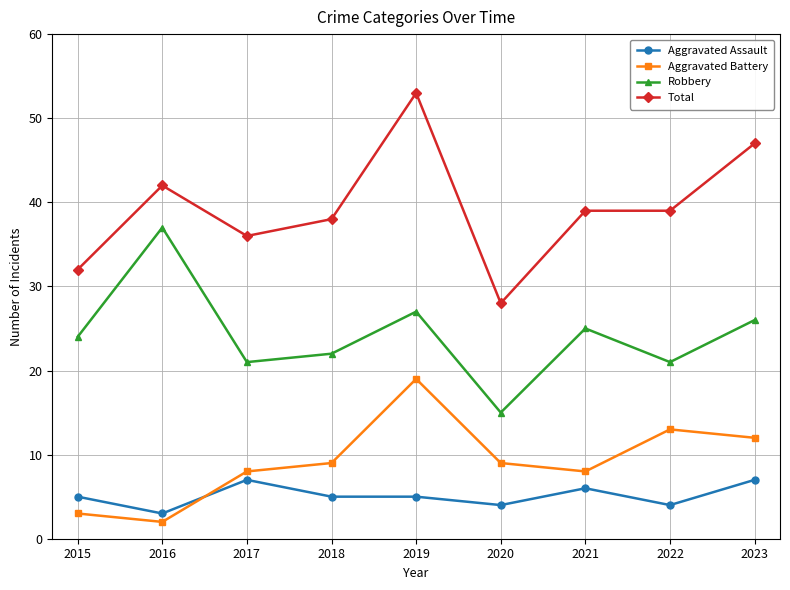

What is the value of the Robbery point at the 1st from the left?

24